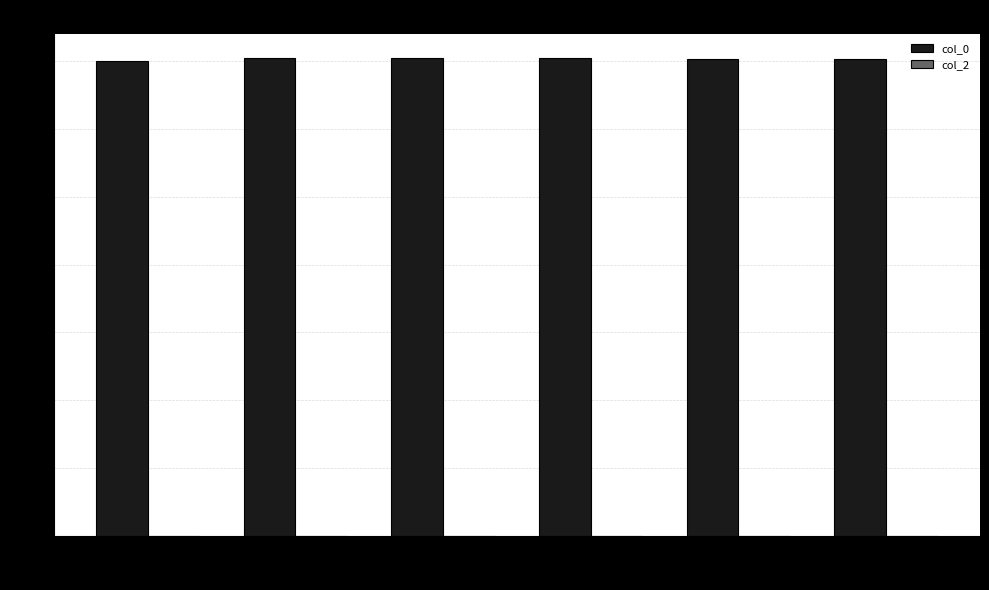

The value at 20 is 1409019898.8. True or false?

True